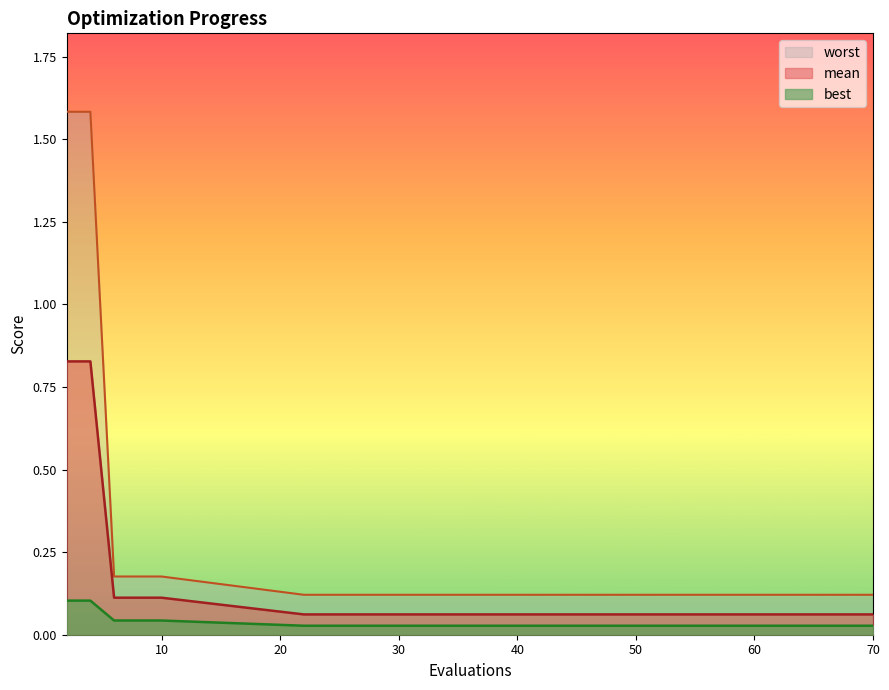

Which series has the largest total across all categories?

worst